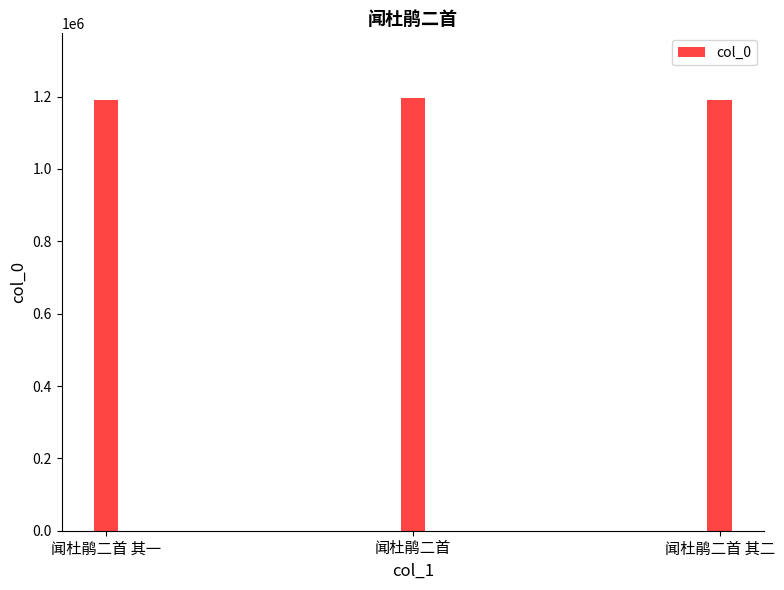

At which label does the data first exceed 1191525?

闻杜鹃二首